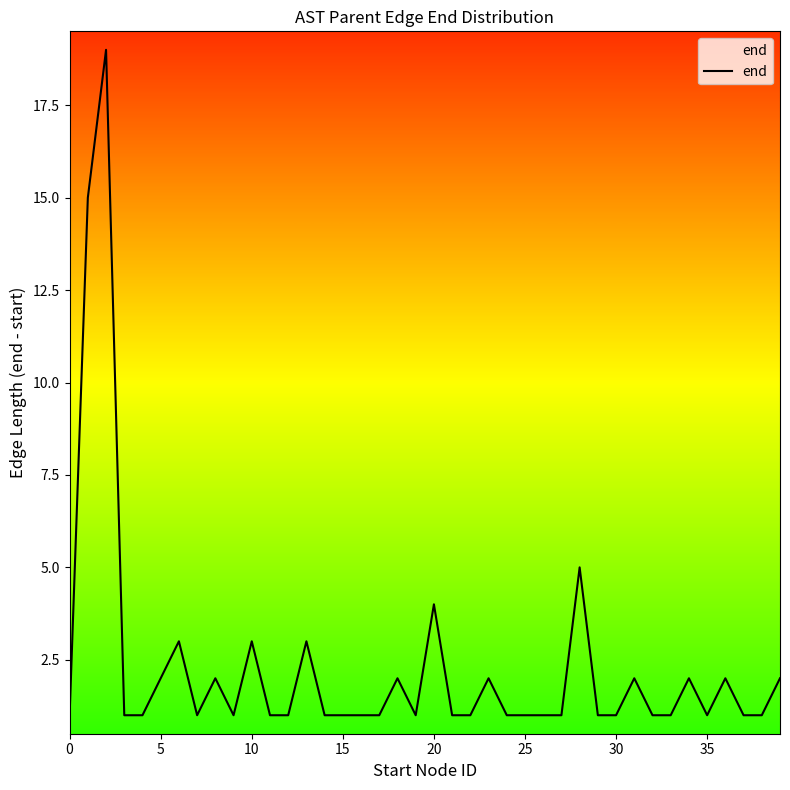

Count the number of data series in this chart.

1